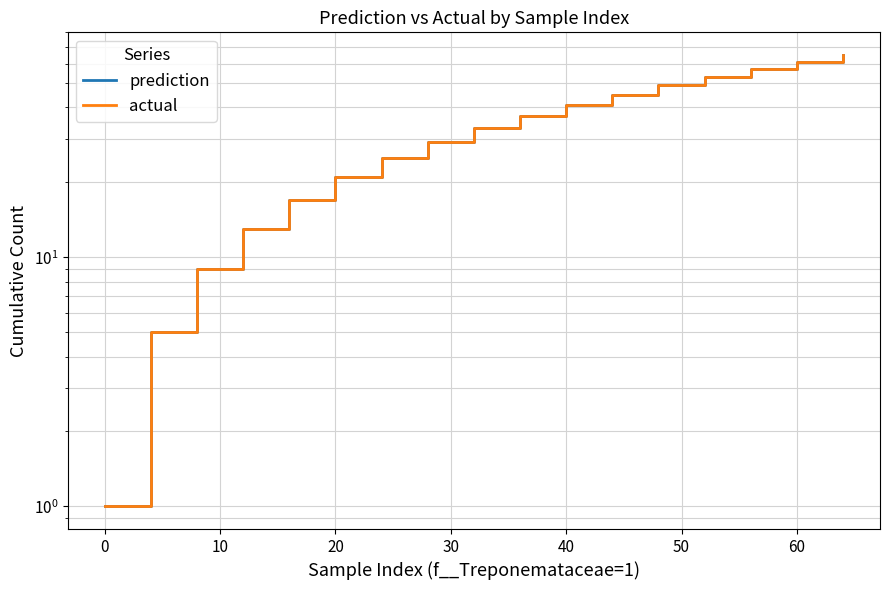

Reading left to right, extract all data points from this chart.

prediction: 1	5	9	13	17	21	25	29	33	37	41	45	49	53	57	61	65
actual: 1	5	9	13	17	21	25	29	33	37	41	45	49	53	57	61	65